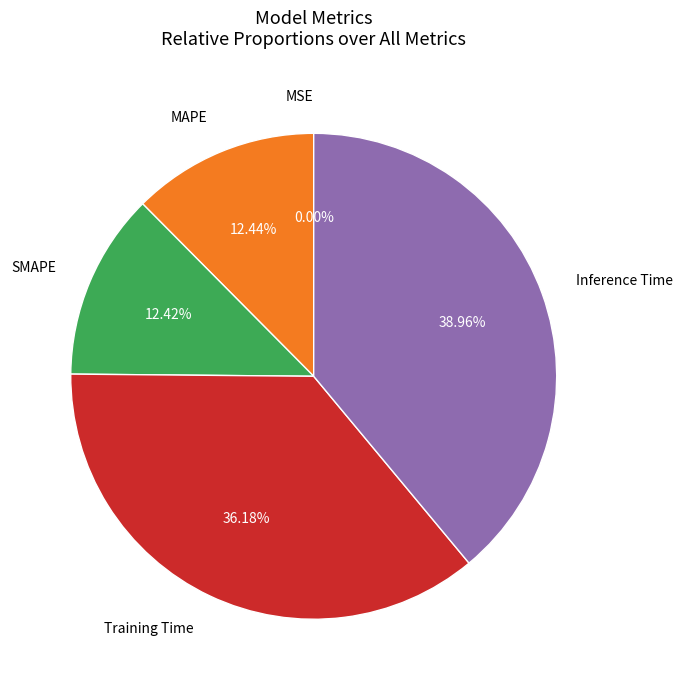

Is there any slice that represents more than half of the pie?

No